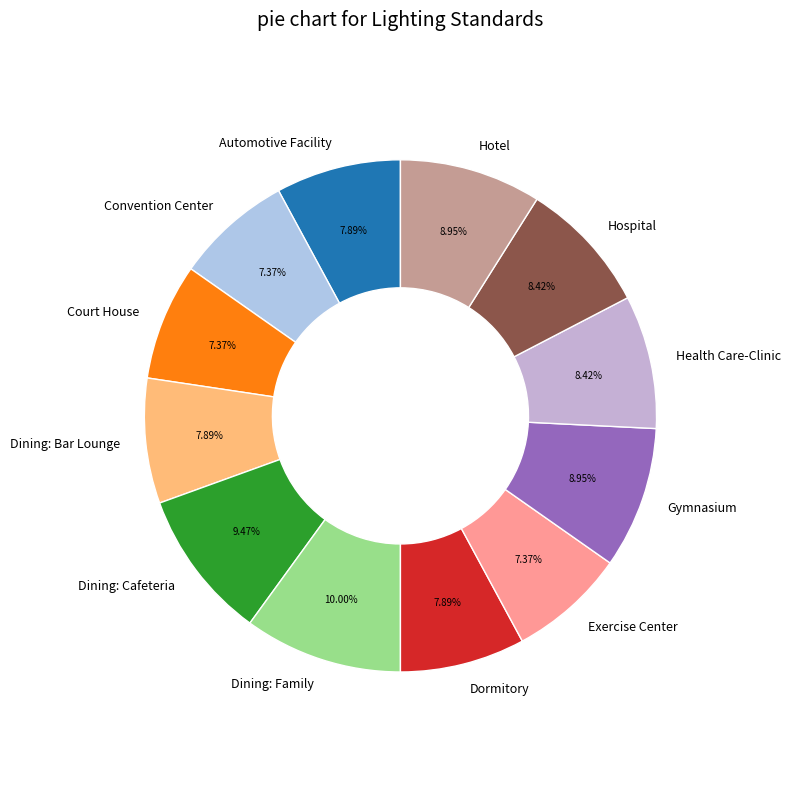

What percentage is NOT represented by Dining: Family?

90.0%